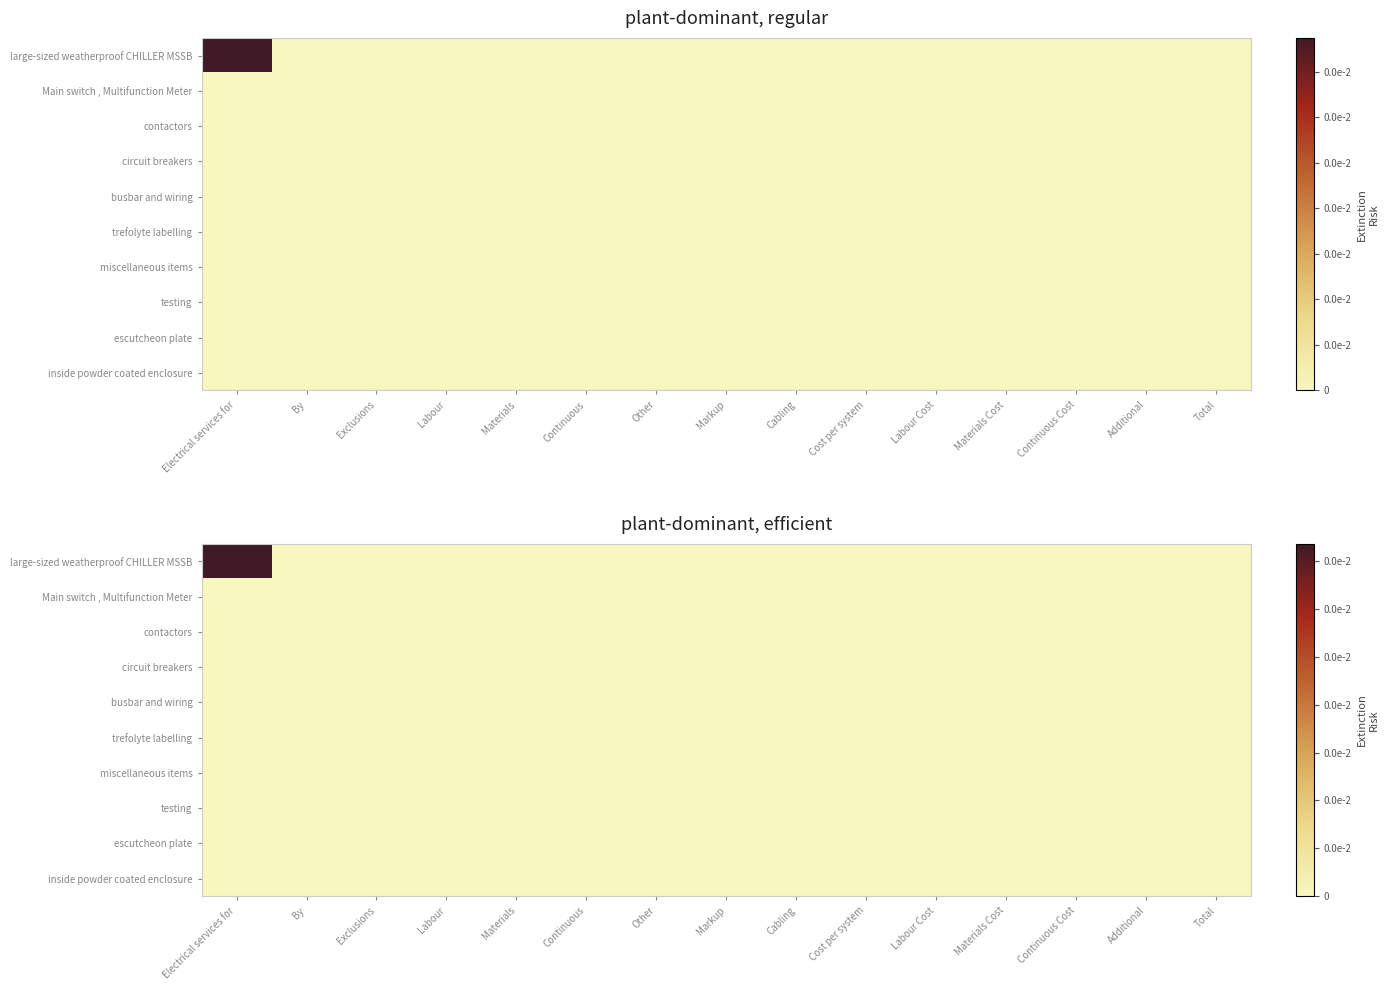

Which series has the widest spread of values?

large-sized weatherproof CHILLER MSSB